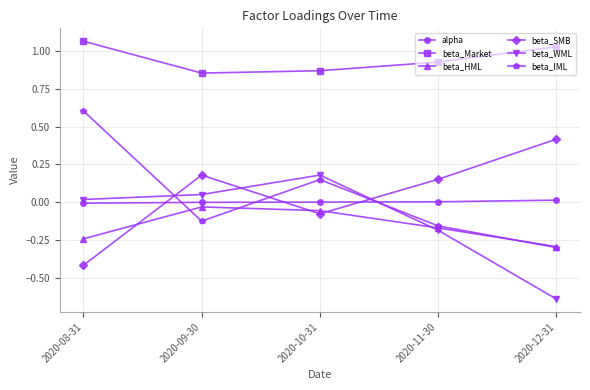

List the labels in order of beta_IML value, largest first.

2020-08-31, 2020-10-31, 2020-09-30, 2020-11-30, 2020-12-31